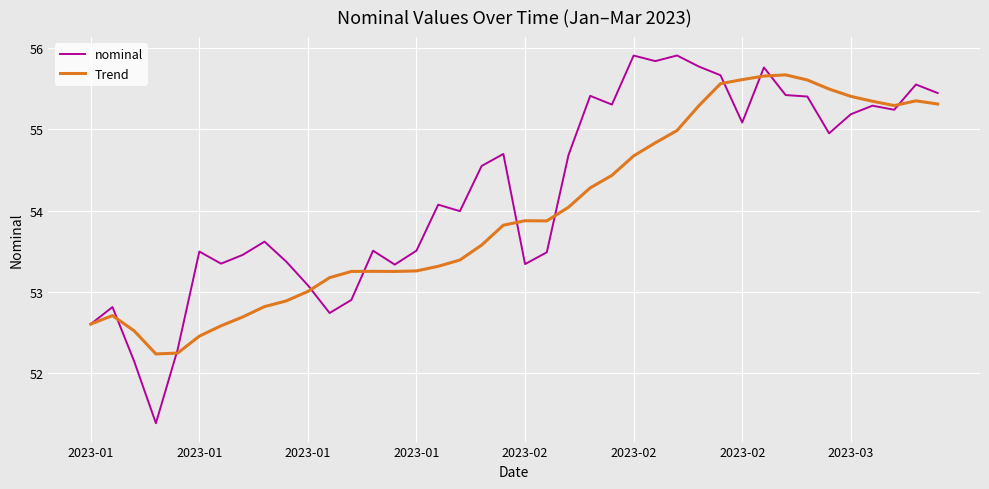

What is the average value of the nominal series?

54.2